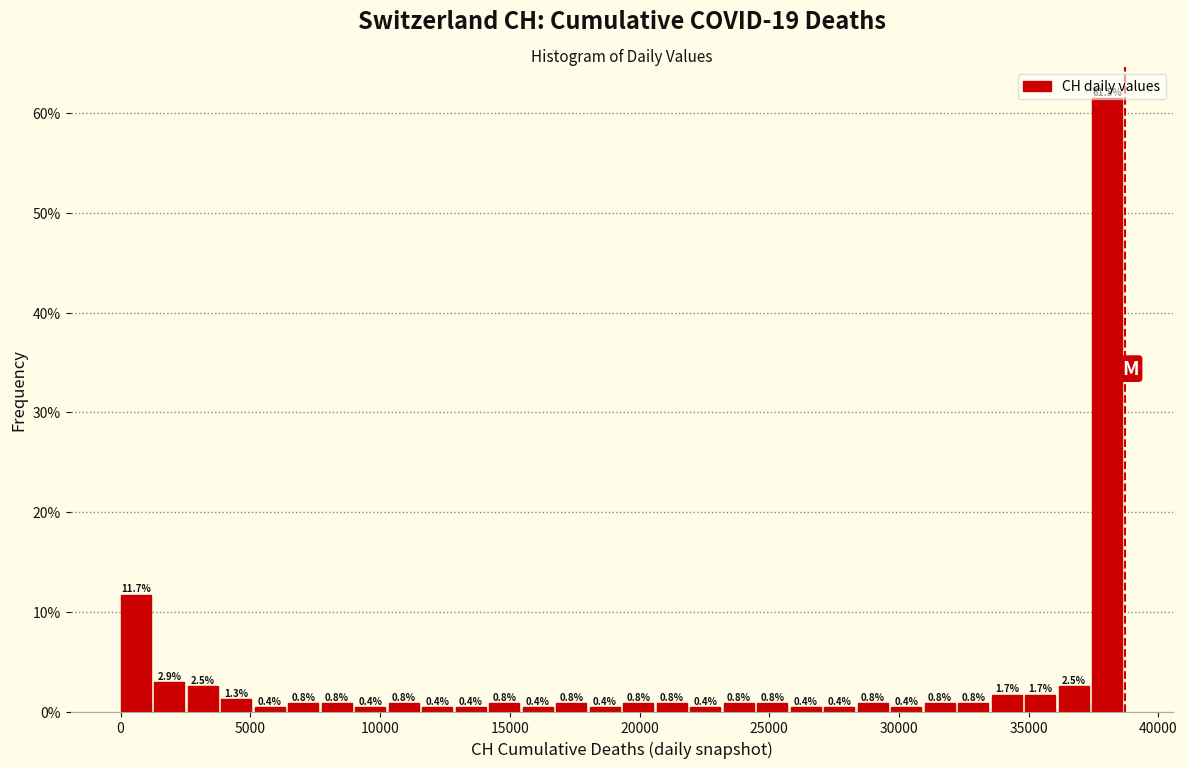

Around what value on the x-axis is the tallest bar? Give the approximate position of its centre, as read against the axis.

38000